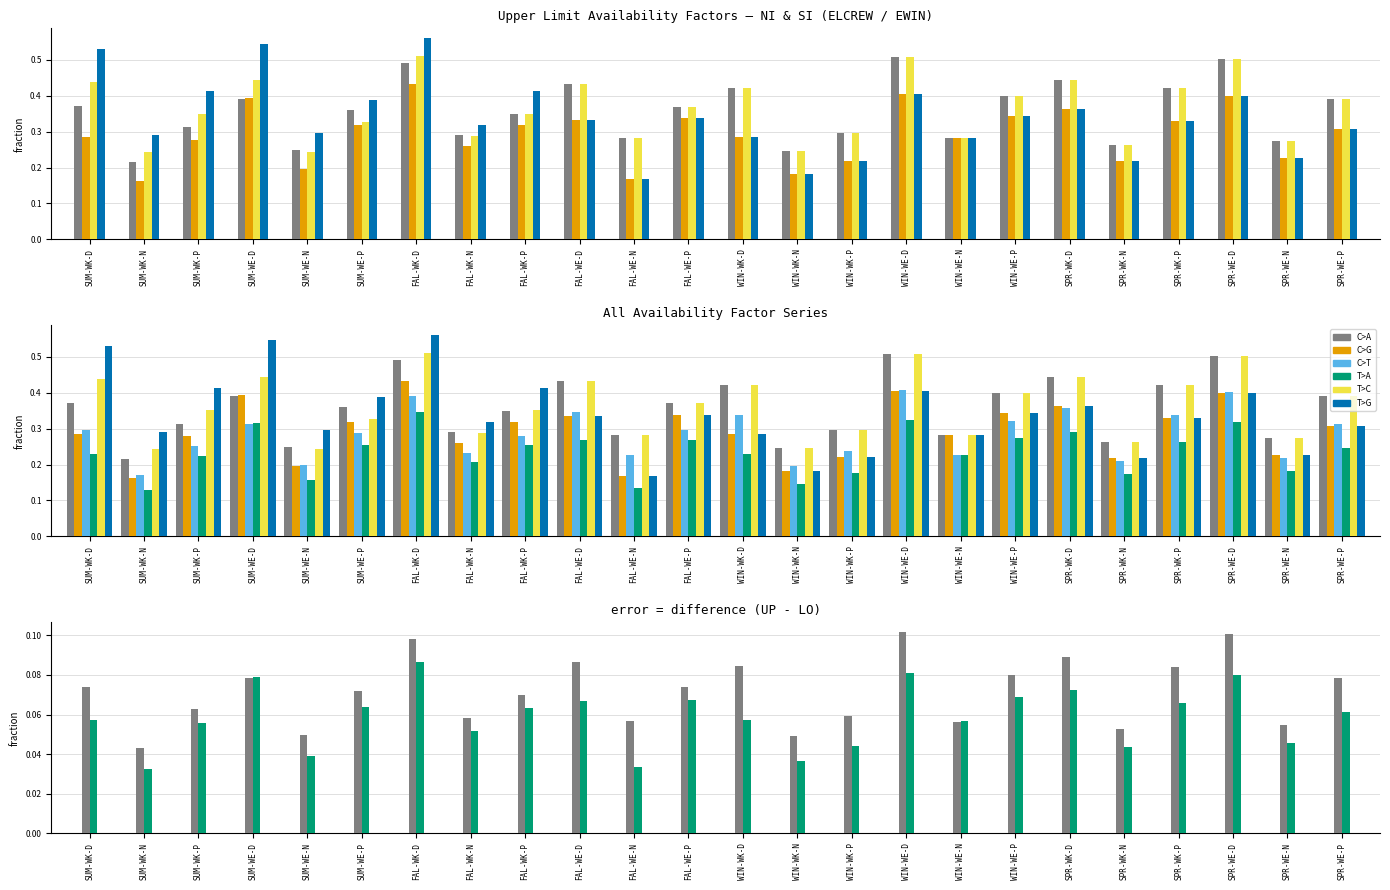

At which label does SI_UP_EWIN_FLO reach its minimum?

FAL-WE-N